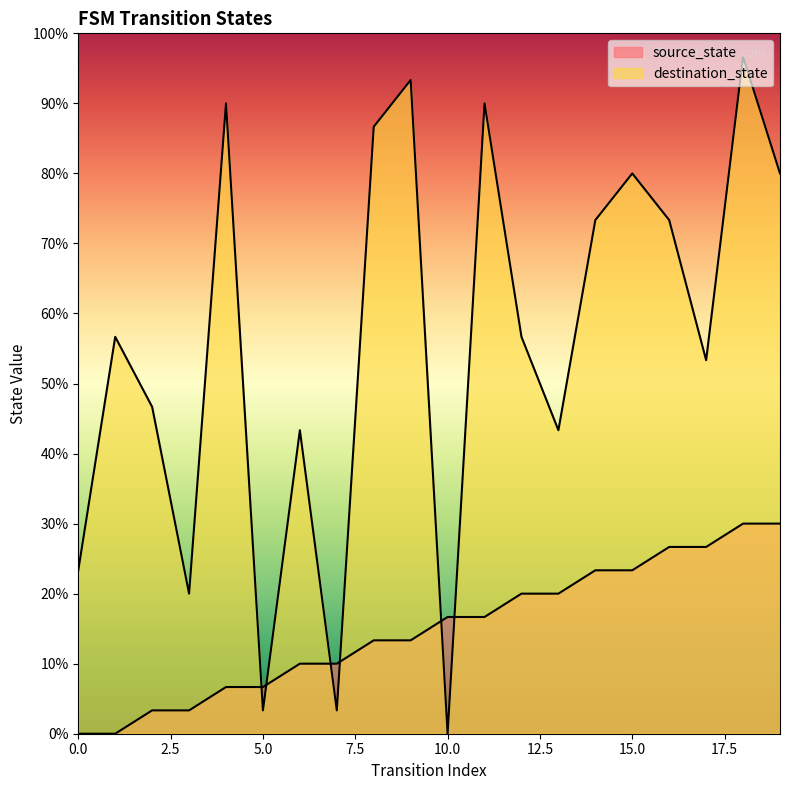

What is the sum of the destination_state values at 14 and 19?

46